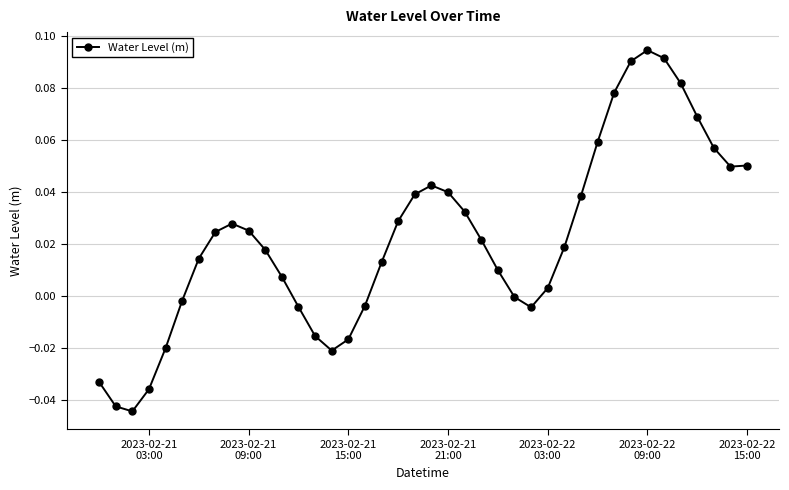

What is the sum of all values?

0.9